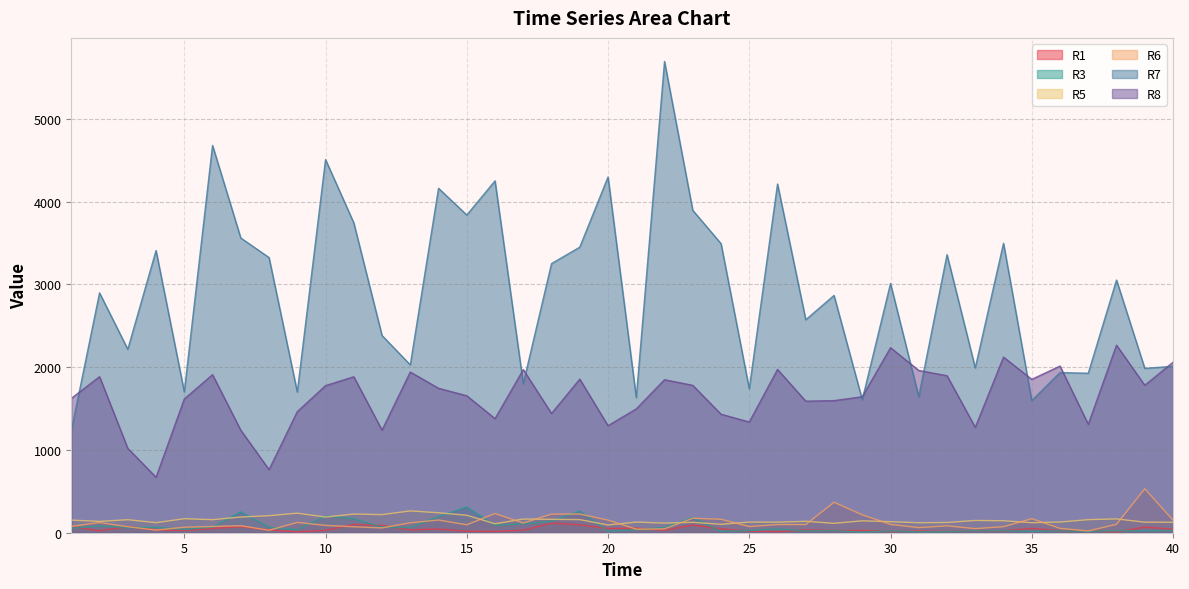

What is the spread (max minus min) of values at 31?

1950.3